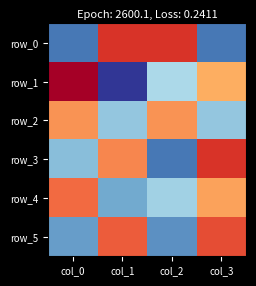

Which series has the largest total across all categories?

row_0